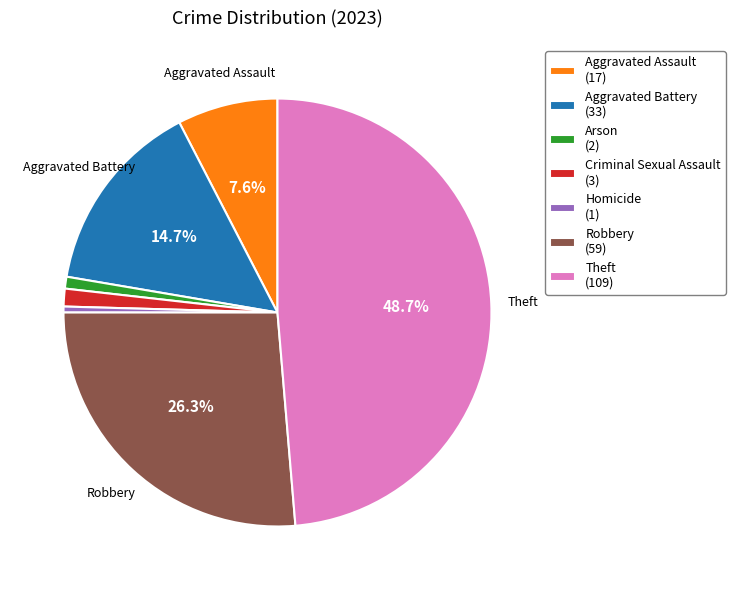

To the nearest percent, what portion does Aggravated Assault represent?

8%